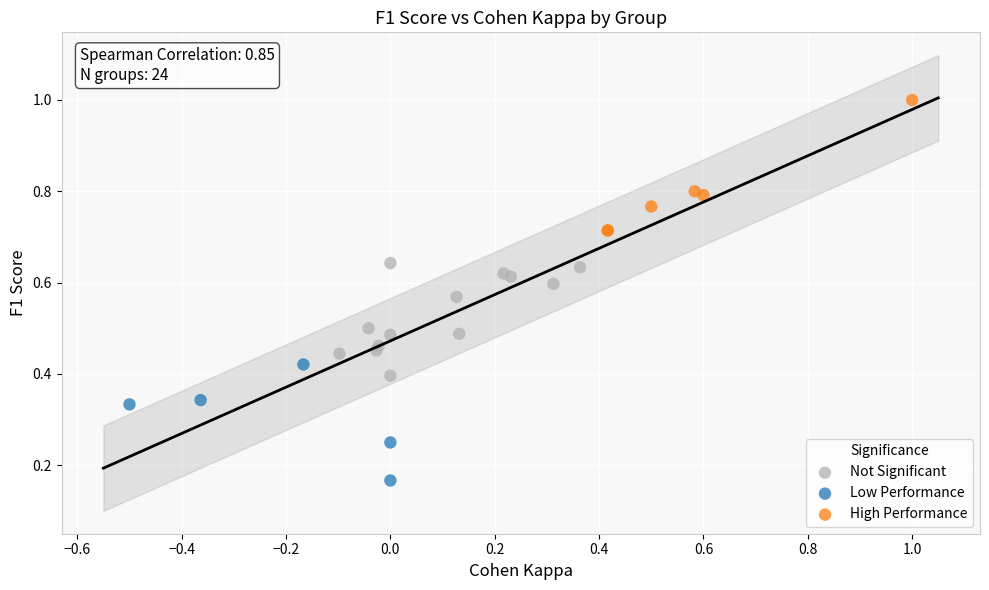

Which series reaches the maximum Y coordinate?

High Performance